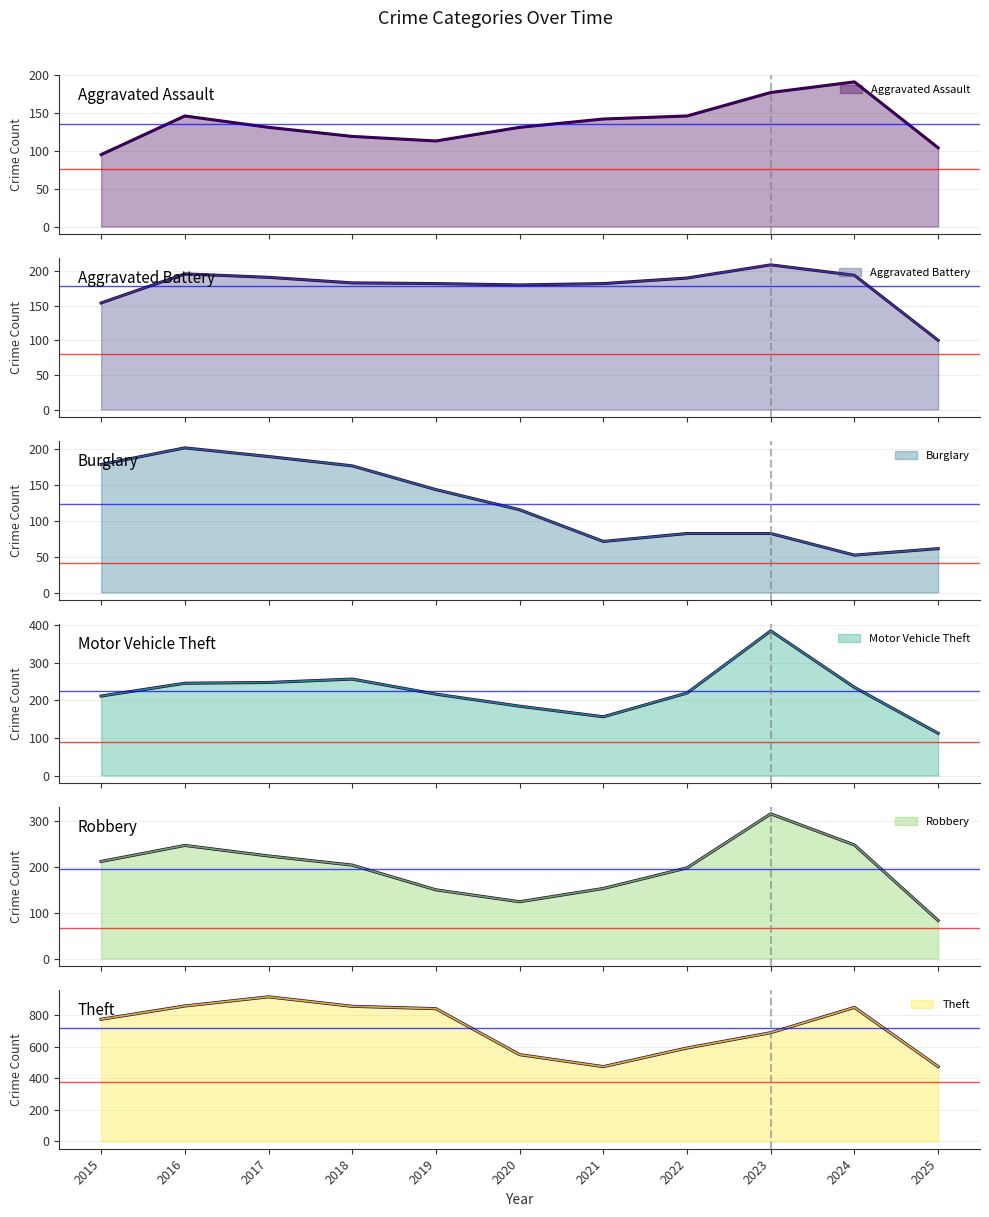

Rank the series at 2019 from lowest to highest value.

Aggravated Assault, Burglary, Robbery, Aggravated Battery, Motor Vehicle Theft, Theft